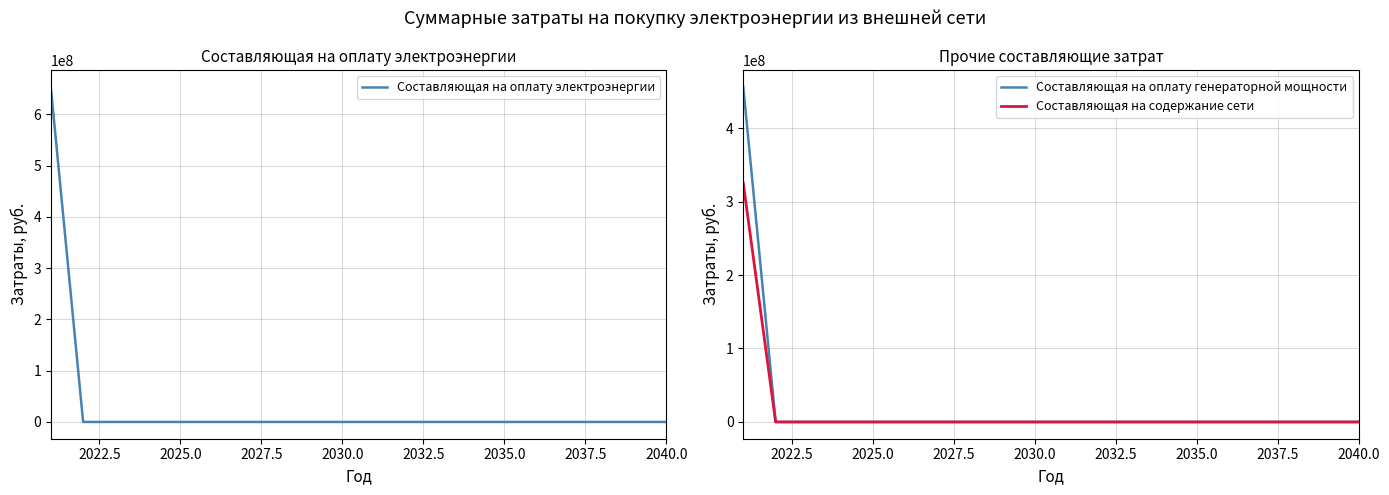

List the series in order of their overall mean, lowest first.

Составляющая на содержание сети, Составляющая на оплату генераторной мощности, Составляющая на оплату электроэнергии